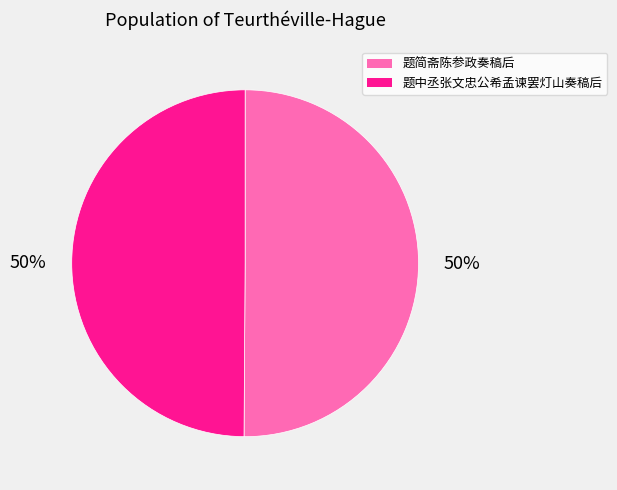

Approximately how many times larger is the value at 题中丞张文忠公希孟谏罢灯山奏稿后 compared to 题简斋陈参政奏稿后?

1.0